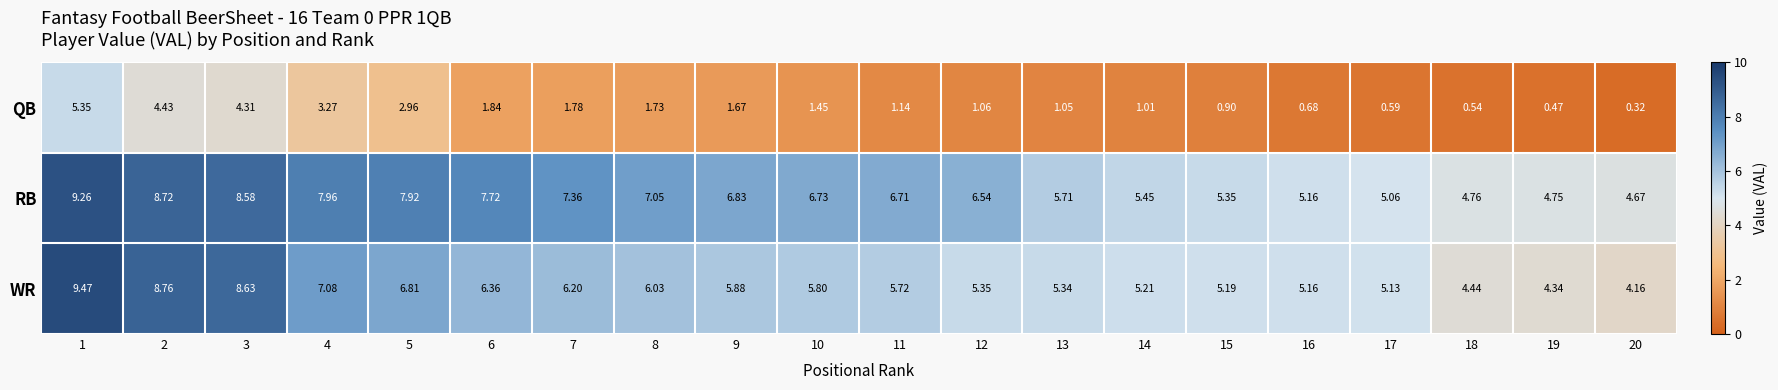

Which series changed the most between 6 and 17?

RB